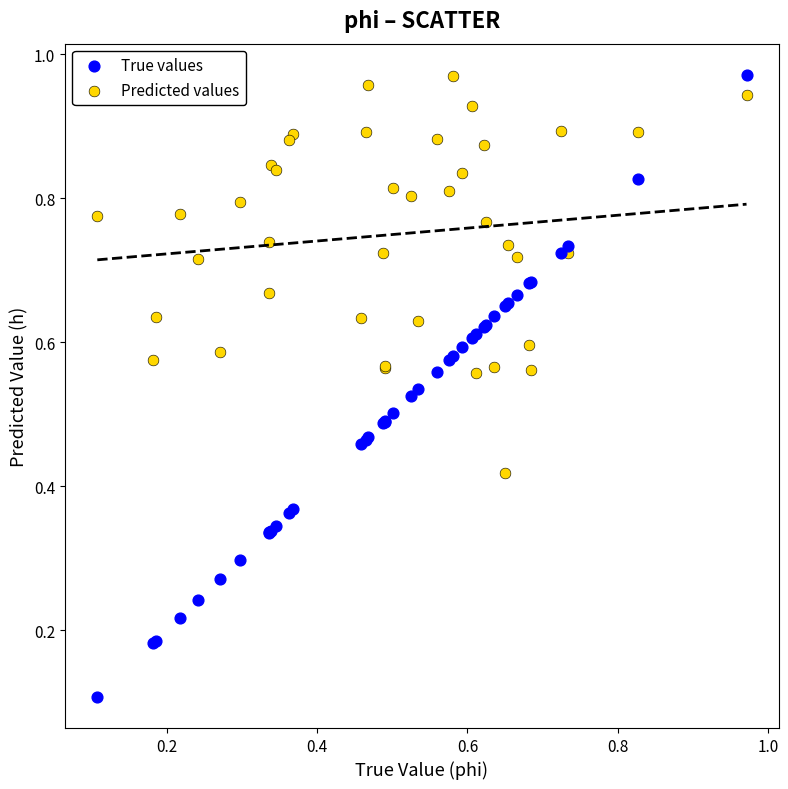

Which series contains the lowest Y value?

True values